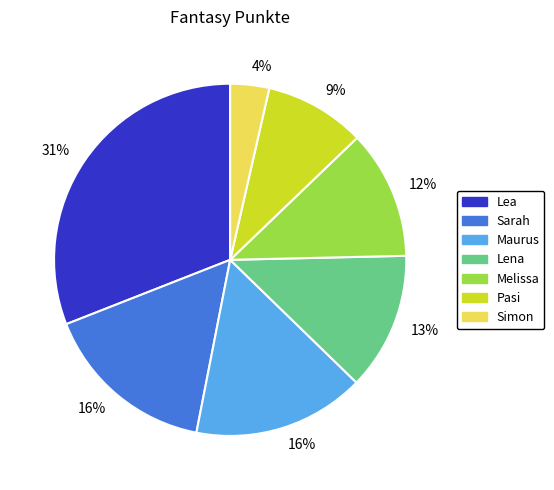

To the nearest percent, what is the combined percentage of Maurus and Lea?

47%